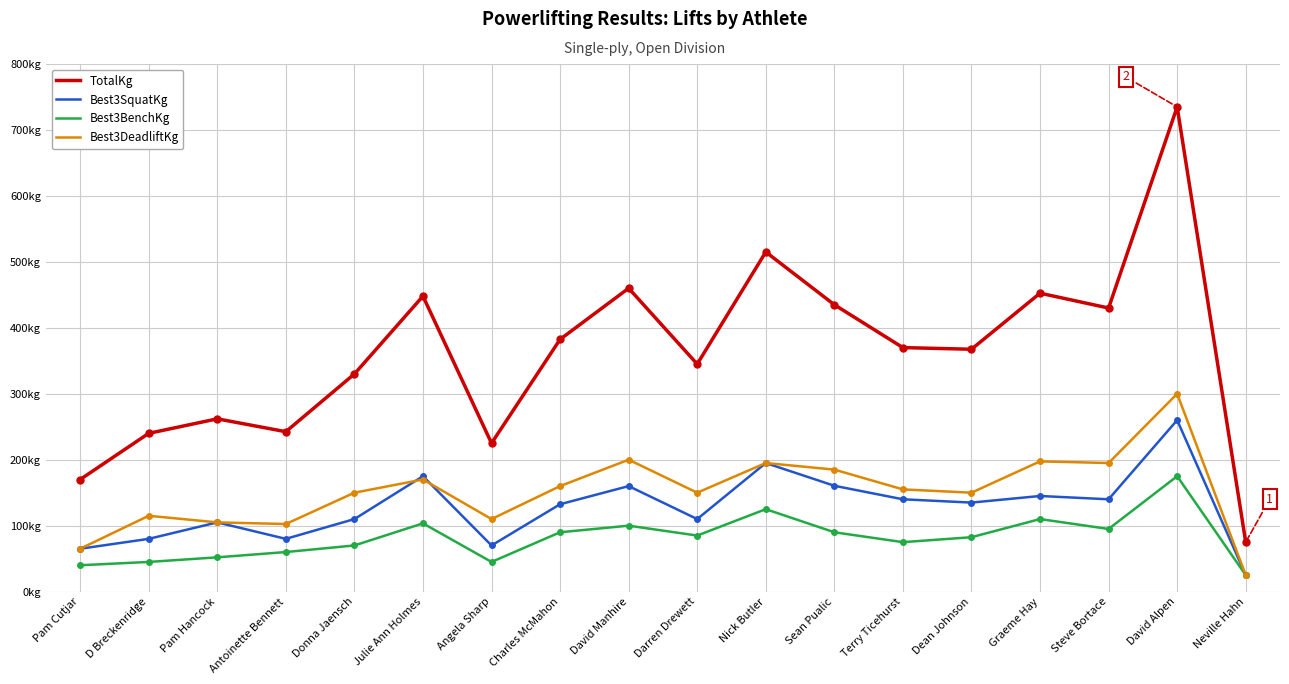

Does the chart display data point markers on the line(s)?

No